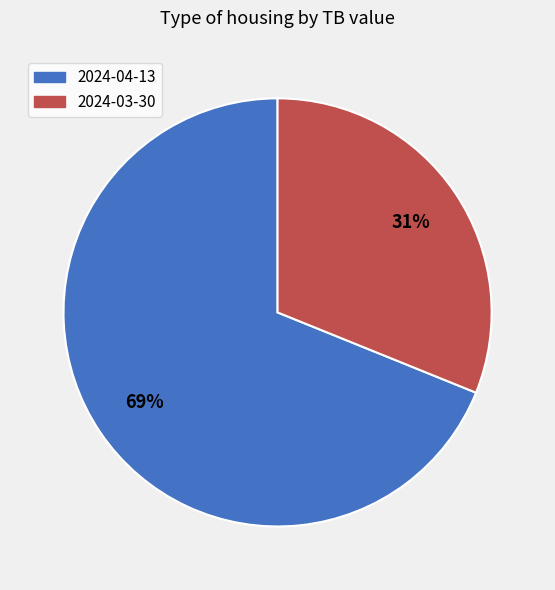

Is there a majority slice in this chart?

Yes